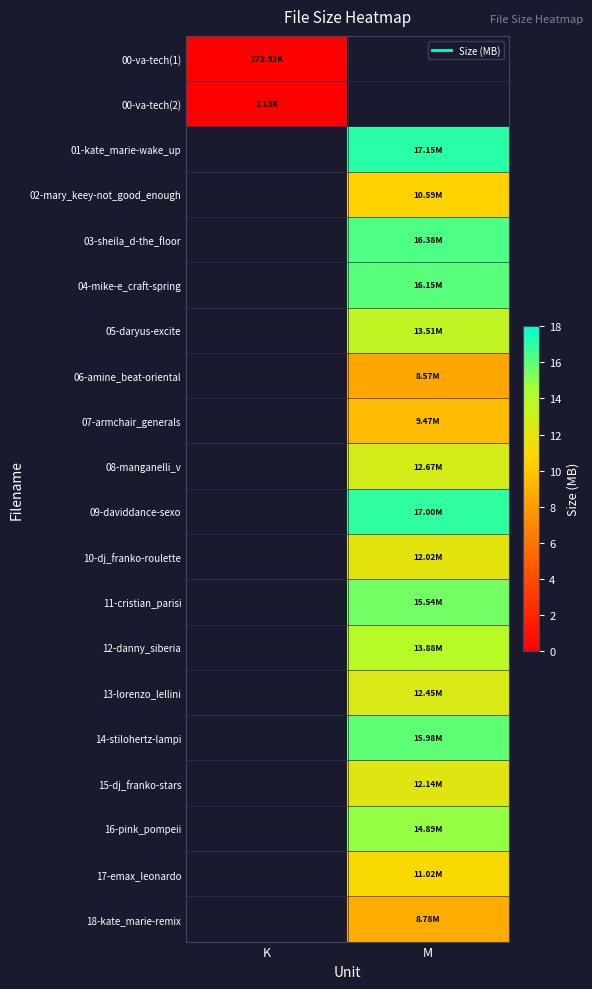

How many data points in 06-amine_beat-oriental are above 8?

1